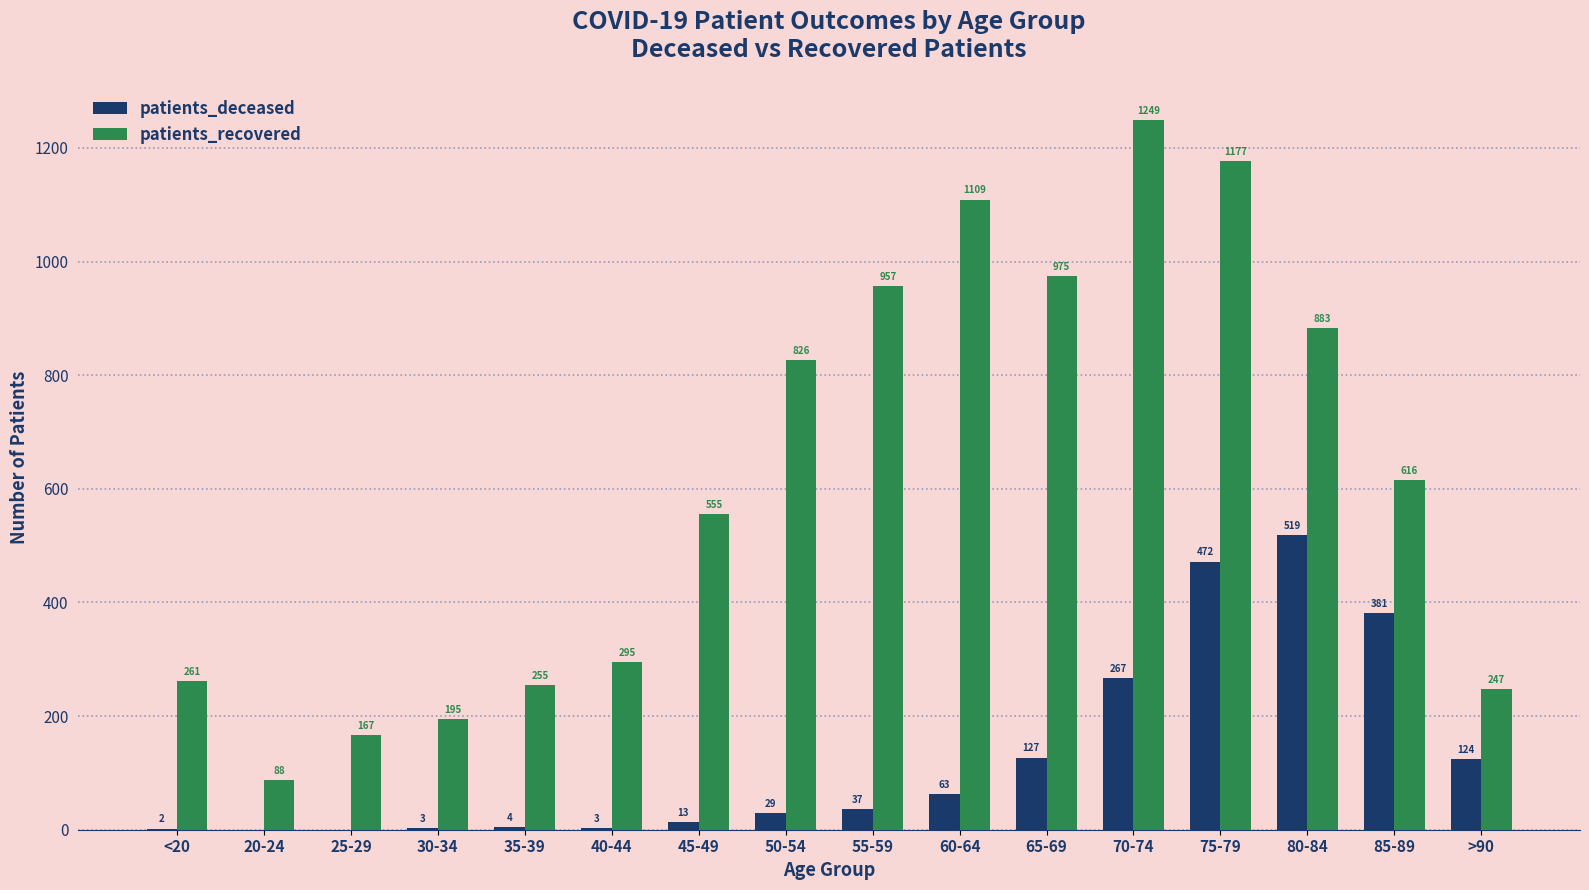

The patients_recovered series shows 1109 at 60-64. True or false?

True